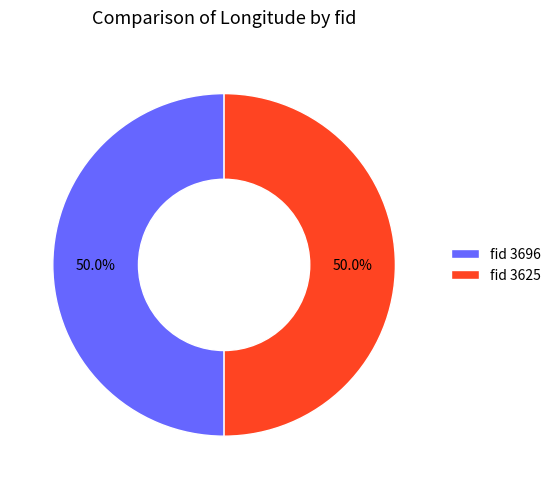

Count the number of slices in the pie.

2